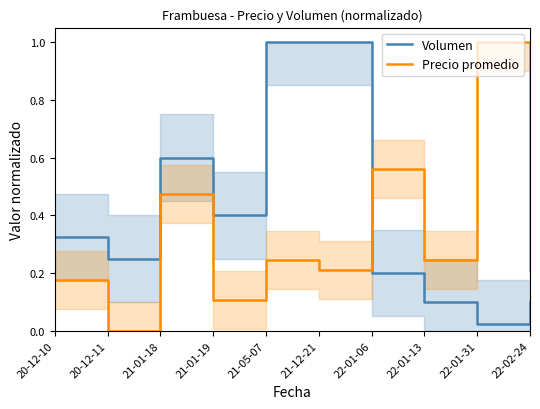

Does the chart have visible grid lines?

No